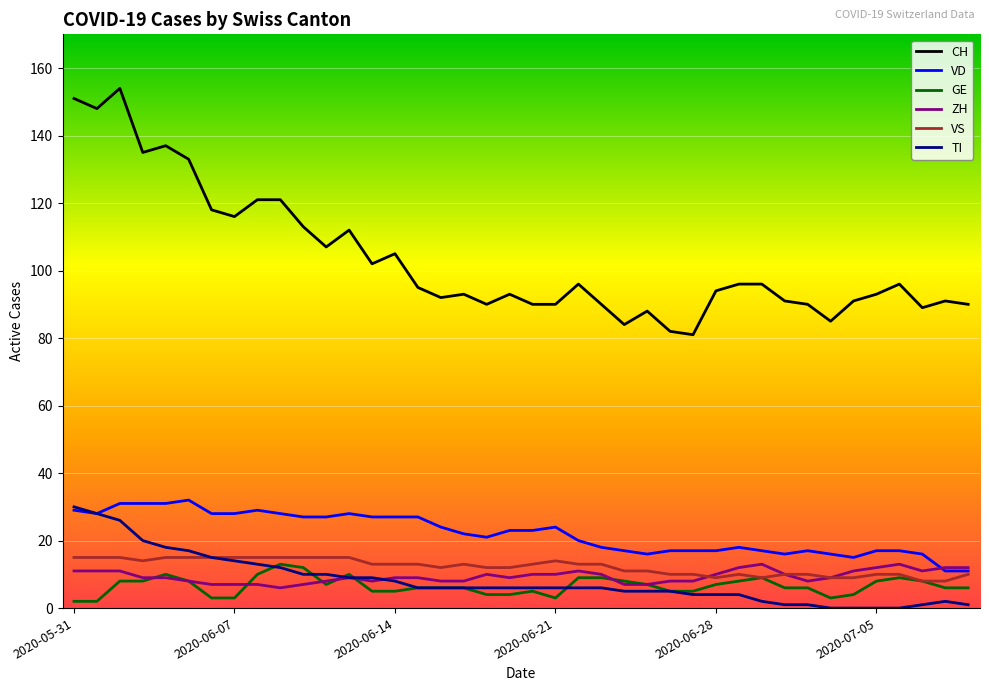

True or false: VD and CH cross at least once.

False